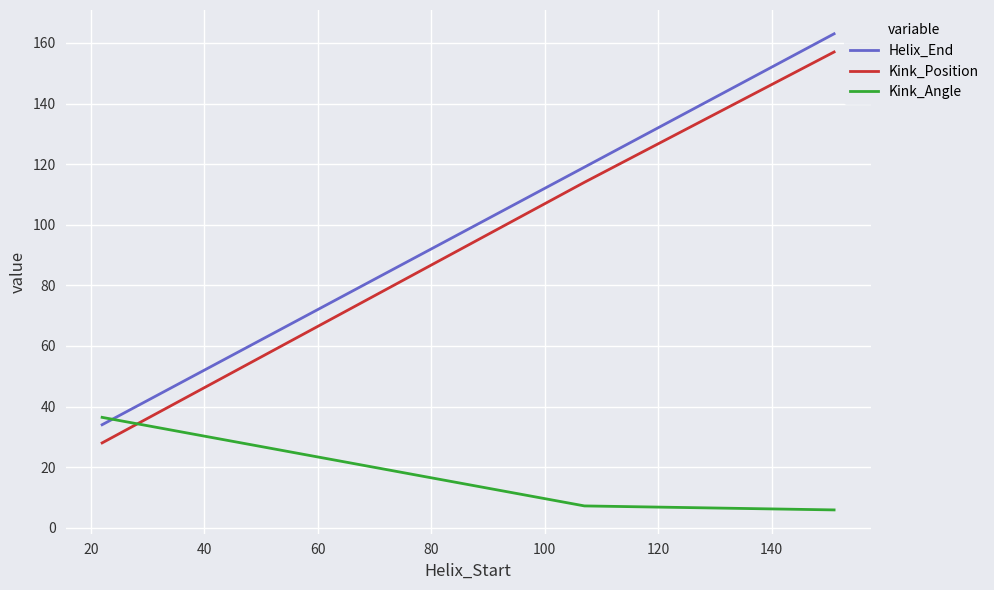

How many values in the Kink_Position series are below 114?

1